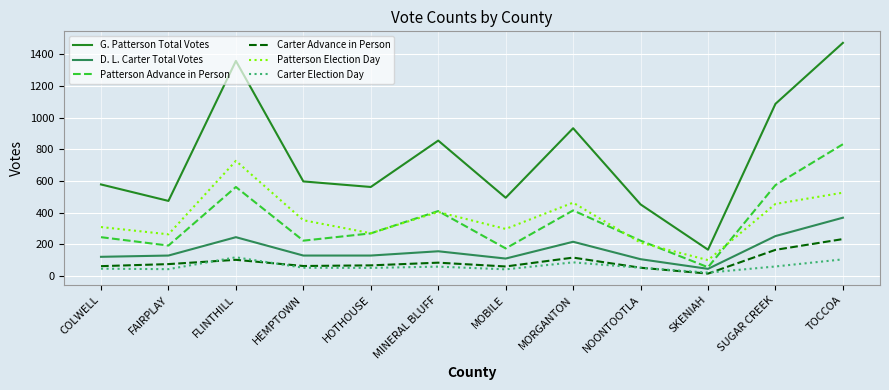

Is the value of Carter Election Day at FAIRPLAY greater than the value of Patterson Advance in Person at TOCCOA?

No